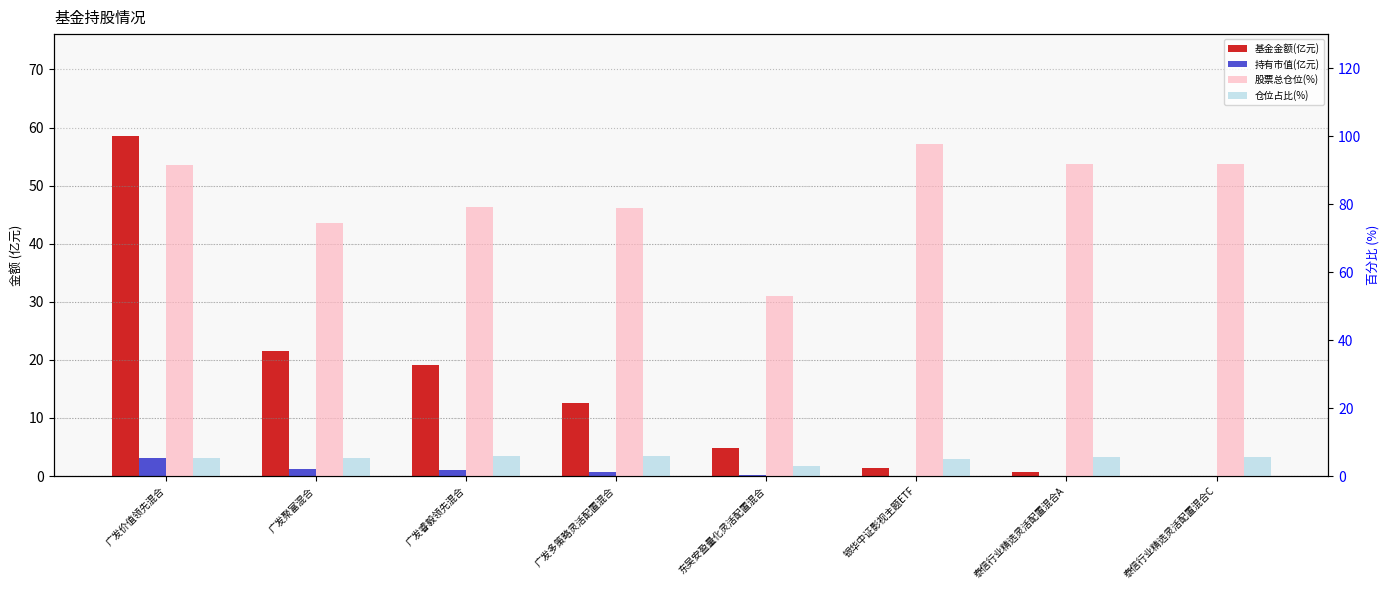

Reading left to right, list all the values displayed in this chart.

基金金额(亿元): 广发价值领先混合=58.5	广发聚富混合=21.6	广发睿毅领先混合=19.2	广发多策略灵活配置混合=12.6	东吴安盈量化灵活配置混合=4.8	银华中证影视主题ETF=1.4	泰信行业精选灵活配置混合A=0.6	泰信行业精选灵活配置混合C=0.0
持有市值(亿元): 广发价值领先混合=3.0	广发聚富混合=1.1	广发睿毅领先混合=1.1	广发多策略灵活配置混合=0.8	东吴安盈量化灵活配置混合=0.1	银华中证影视主题ETF=0.1	泰信行业精选灵活配置混合A=0.0	泰信行业精选灵活配置混合C=0.0
股票总仓位(%): 广发价值领先混合=91.4	广发聚富混合=74.4	广发睿毅领先混合=79.1	广发多策略灵活配置混合=79.0	东吴安盈量化灵活配置混合=53.0	银华中证影视主题ETF=97.6	泰信行业精选灵活配置混合A=91.9	泰信行业精选灵活配置混合C=91.9
仓位占比(%): 广发价值领先混合=5.2	广发聚富混合=5.3	广发睿毅领先混合=5.9	广发多策略灵活配置混合=6.0	东吴安盈量化灵活配置混合=2.9	银华中证影视主题ETF=4.9	泰信行业精选灵活配置混合A=5.5	泰信行业精选灵活配置混合C=5.5